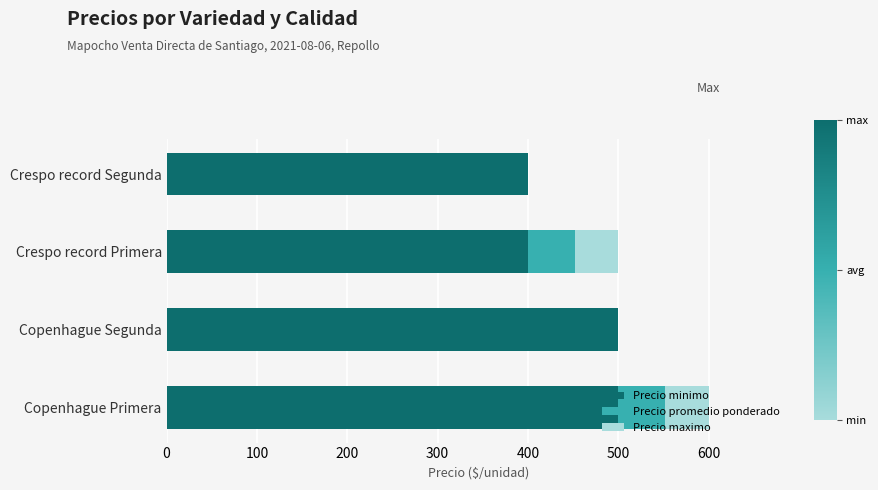

What are all the series names shown in the legend?

Precio minimo, Precio promedio ponderado, Precio maximo